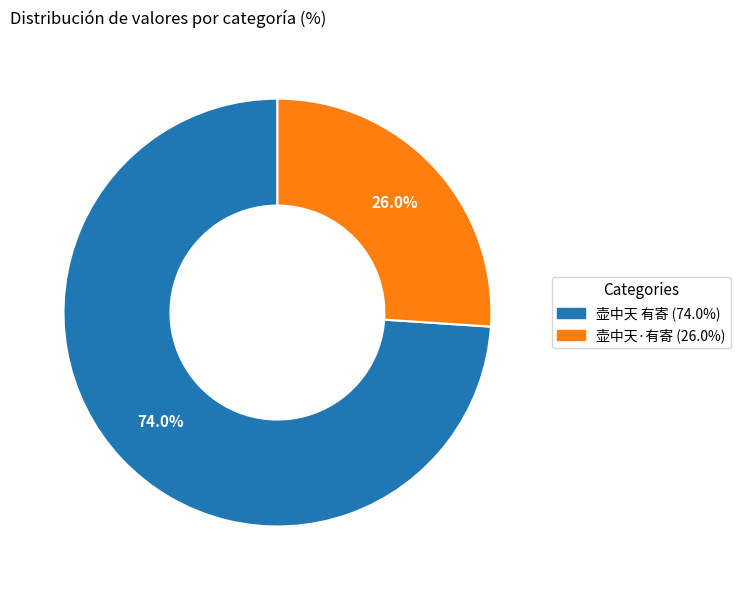

What is the ratio of the value at 壶中天·有寄 to the value at 壶中天 有寄?

0.4